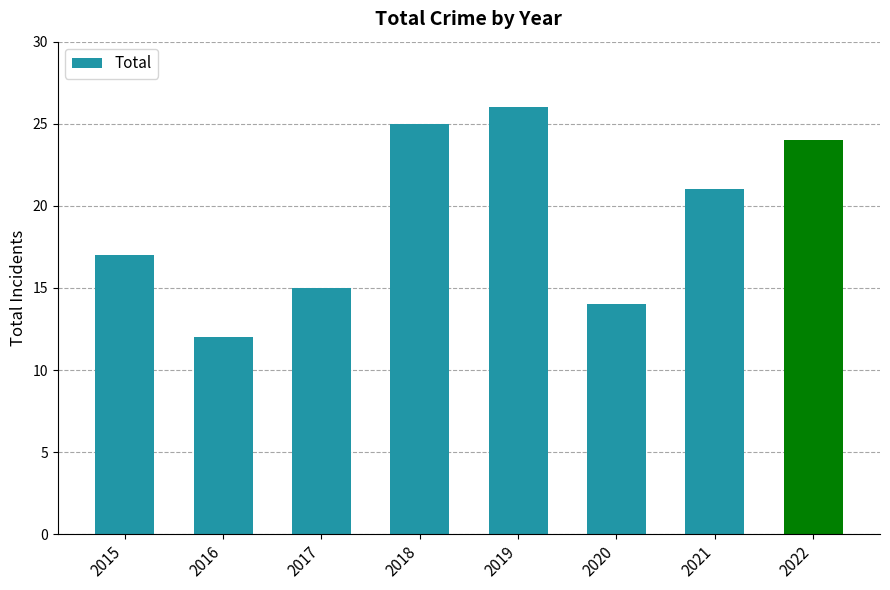

The chart shows a value of 17 at 2015. True or false?

True